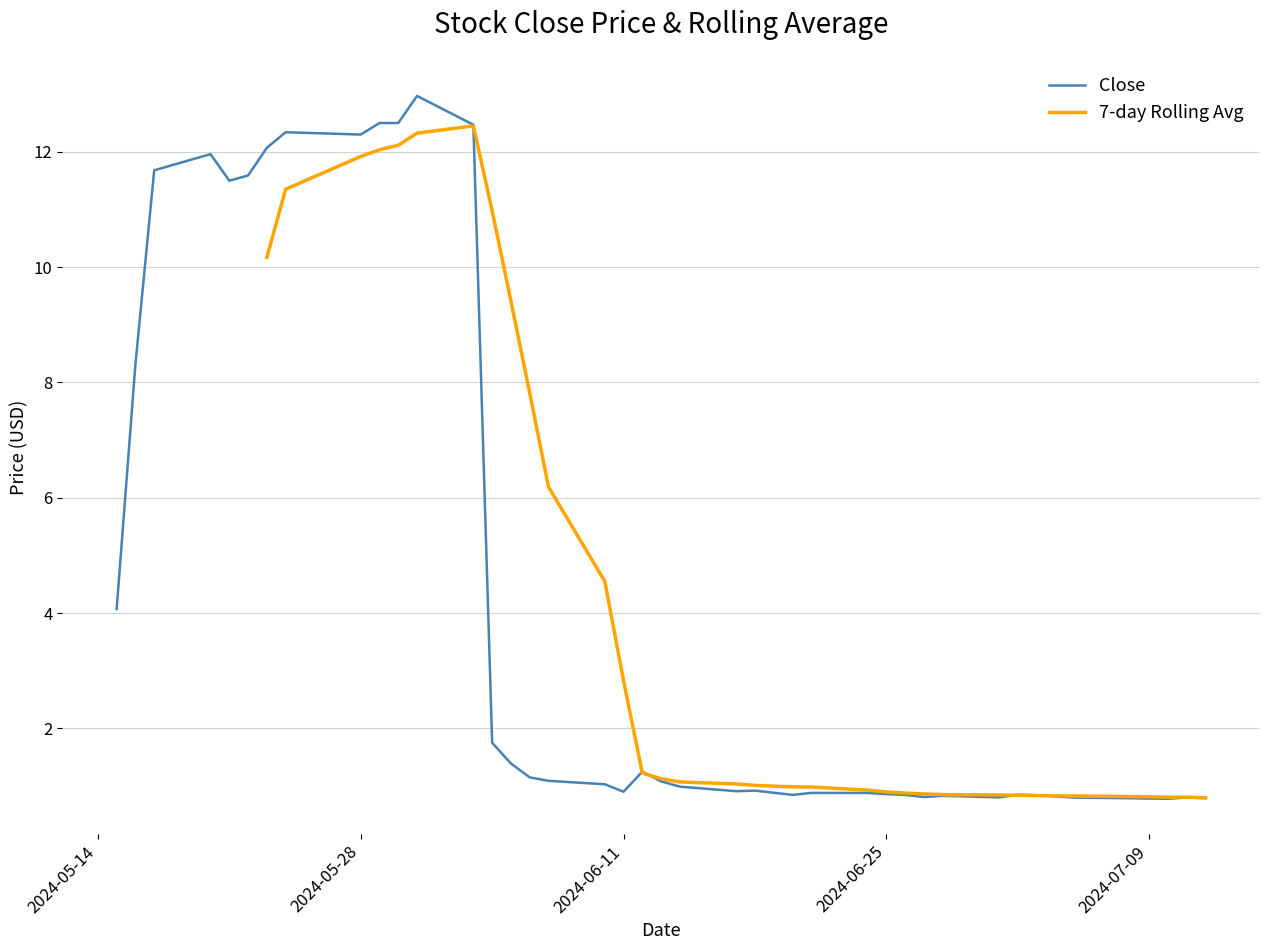

The value of Close at 2024-06-25 is 0.9. True or false?

True